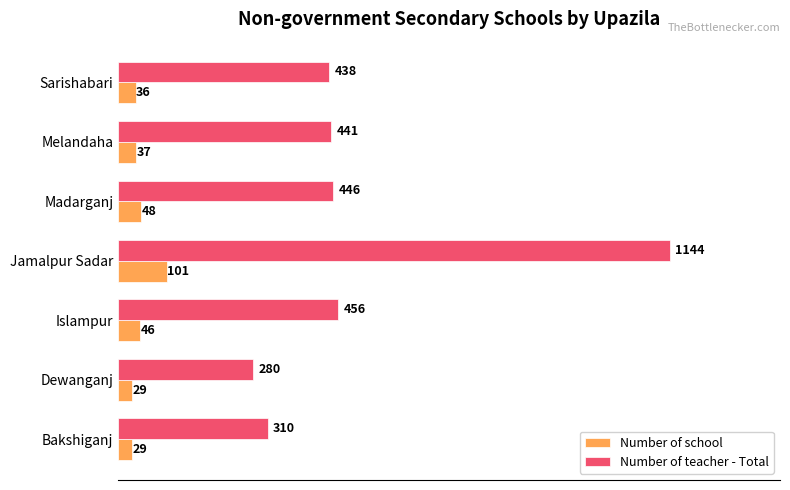

Which series has the largest range (max minus min)?

Number of teacher - Total